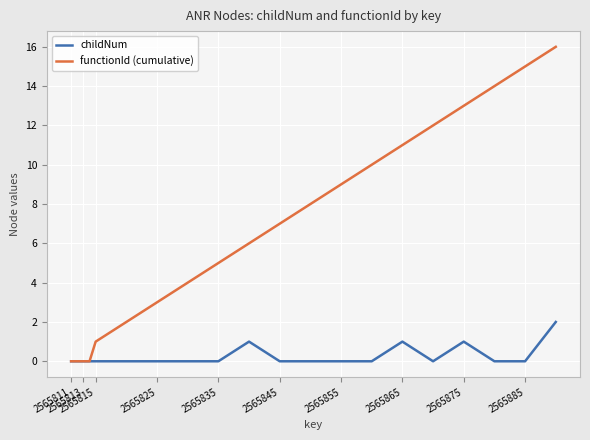

Which series has the widest spread of values?

functionId (cumulative)